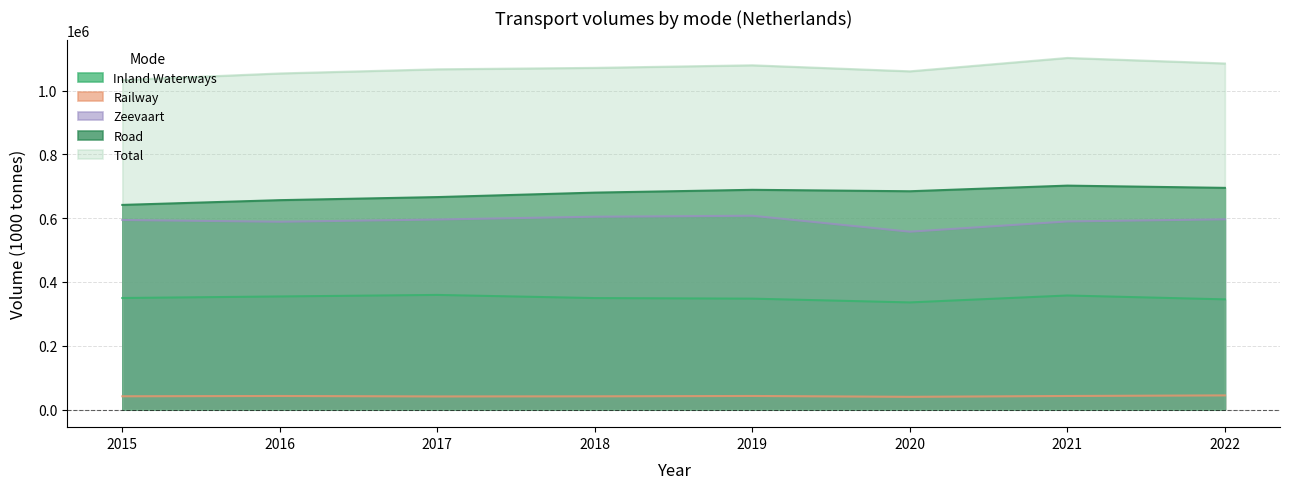

What value does the Total series have at 2017?

1066615